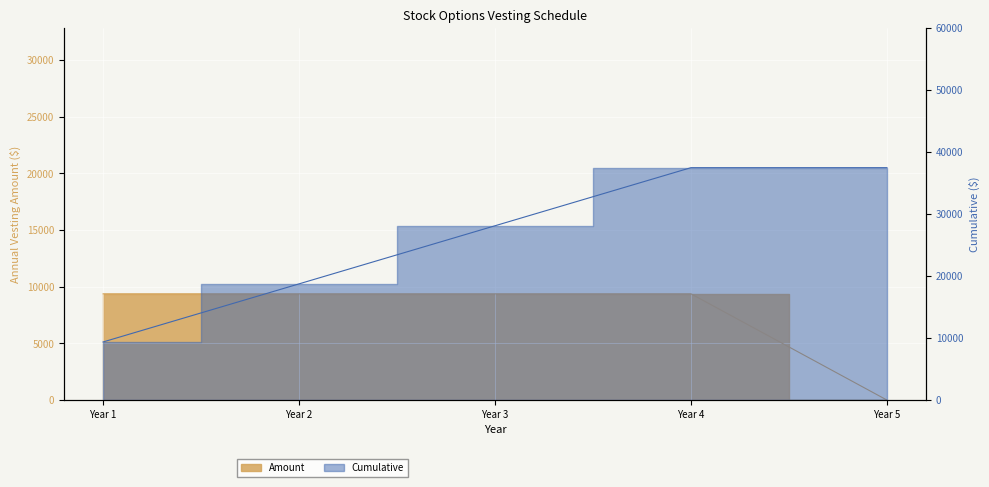

True or false: Amount has more than 2 interior local peaks.

False